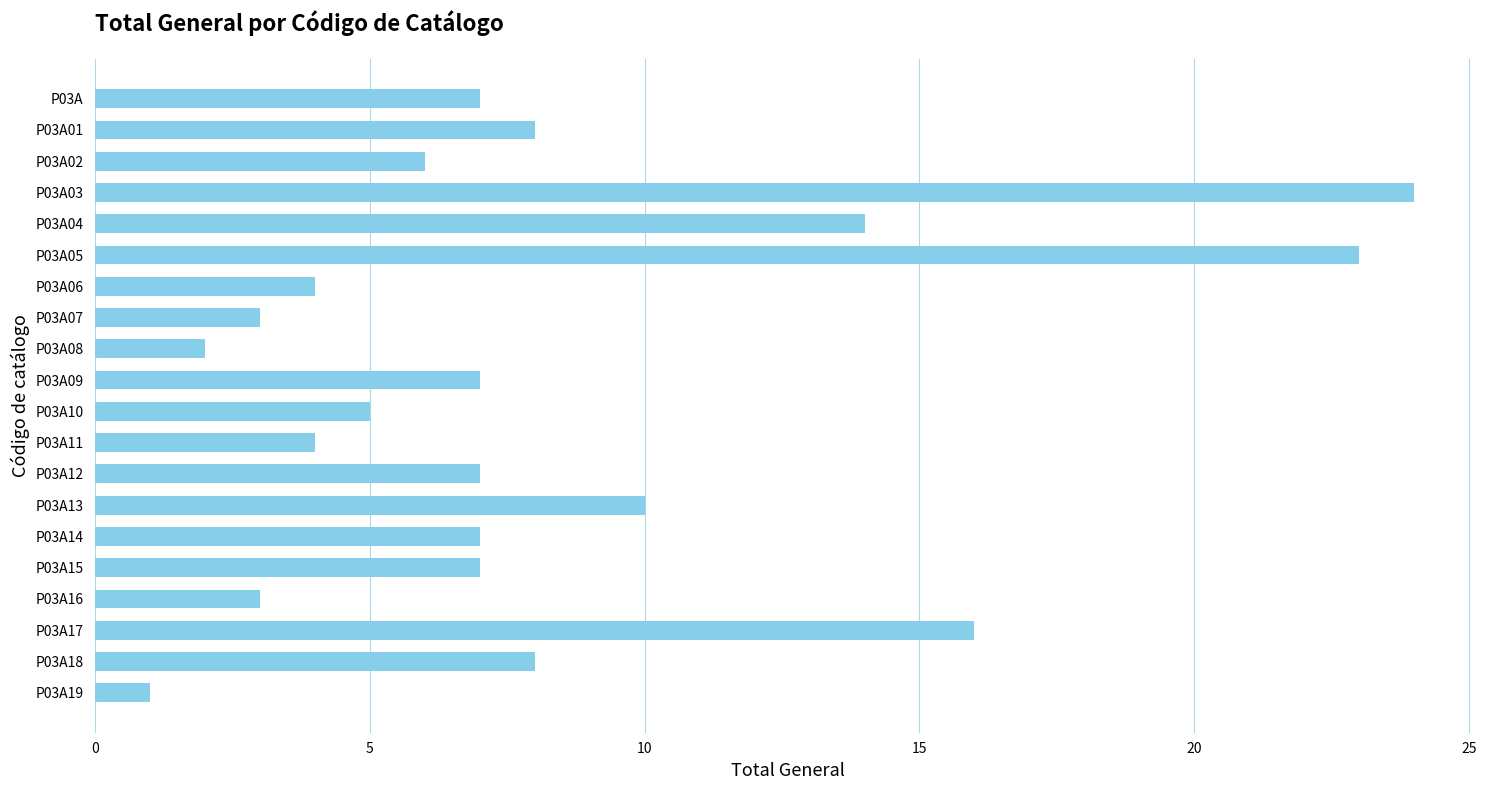

How many bars are there in total?

20